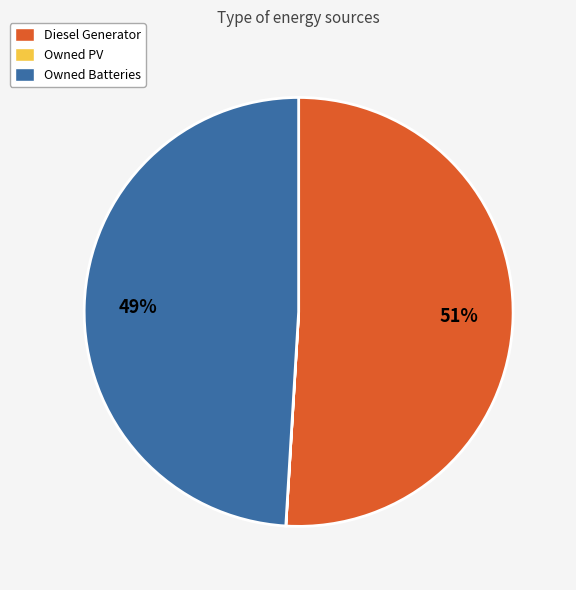

True or false: Diesel Generator accounts for 62% of the total.

False